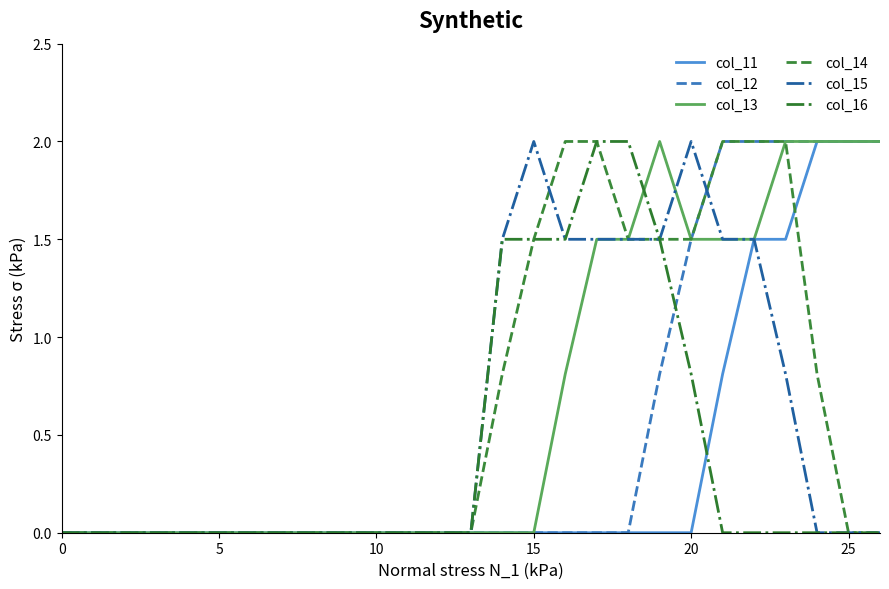

What is the highest value of the col_16 series?

2.0